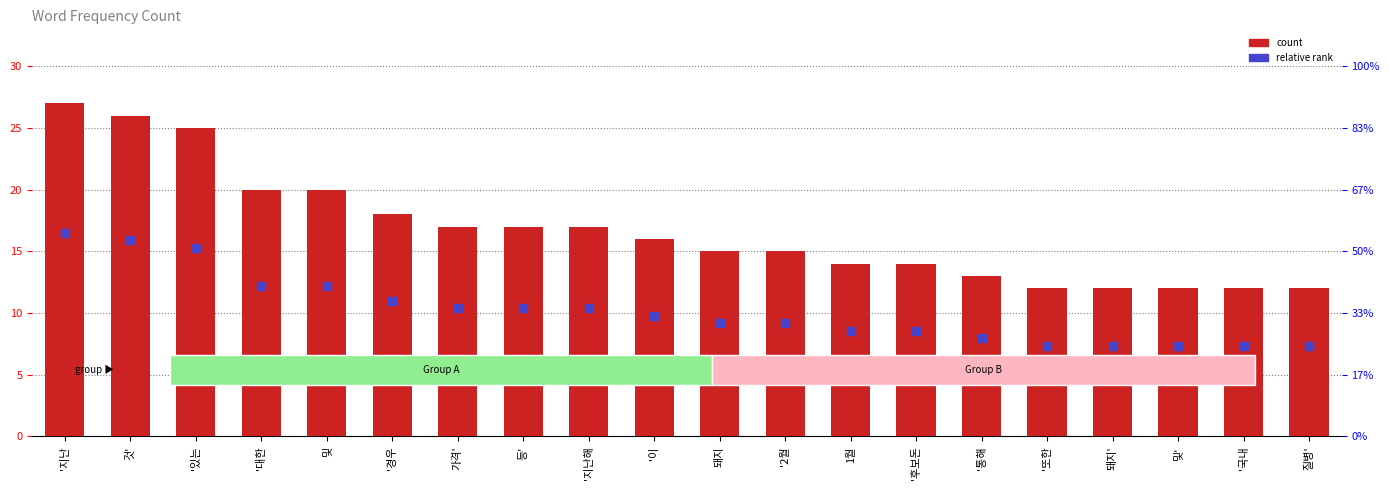

At how many categories does at least one series exceed 9?

20